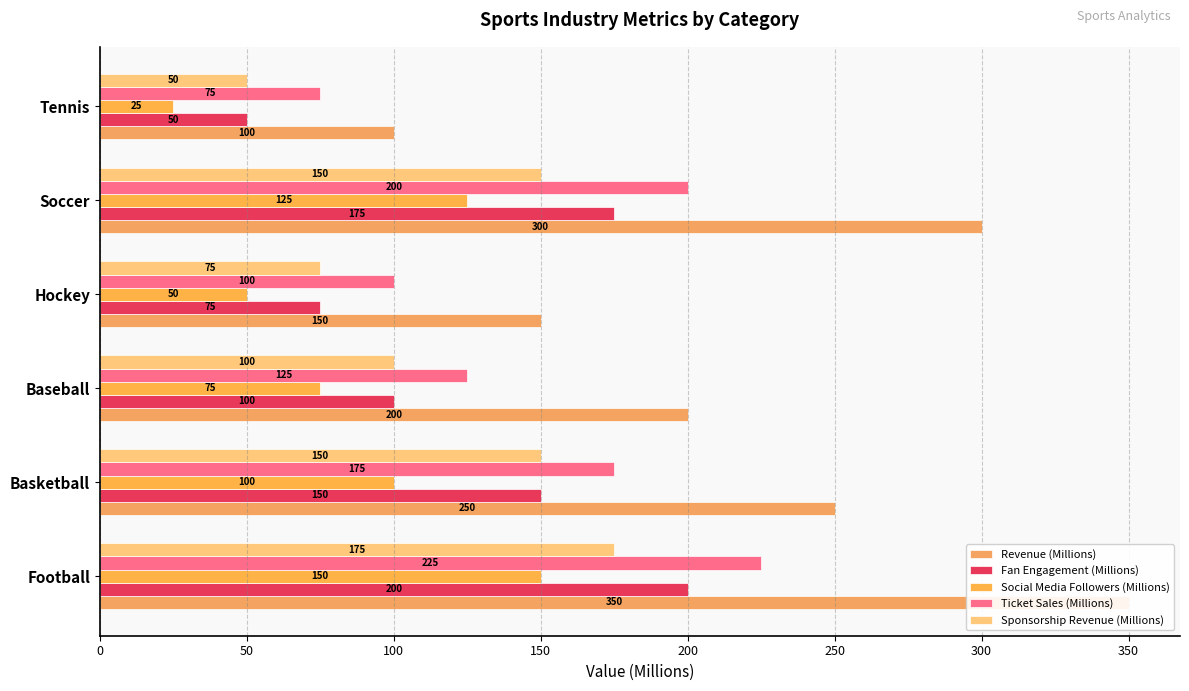

Which series has the largest range (max minus min)?

Revenue (Millions)